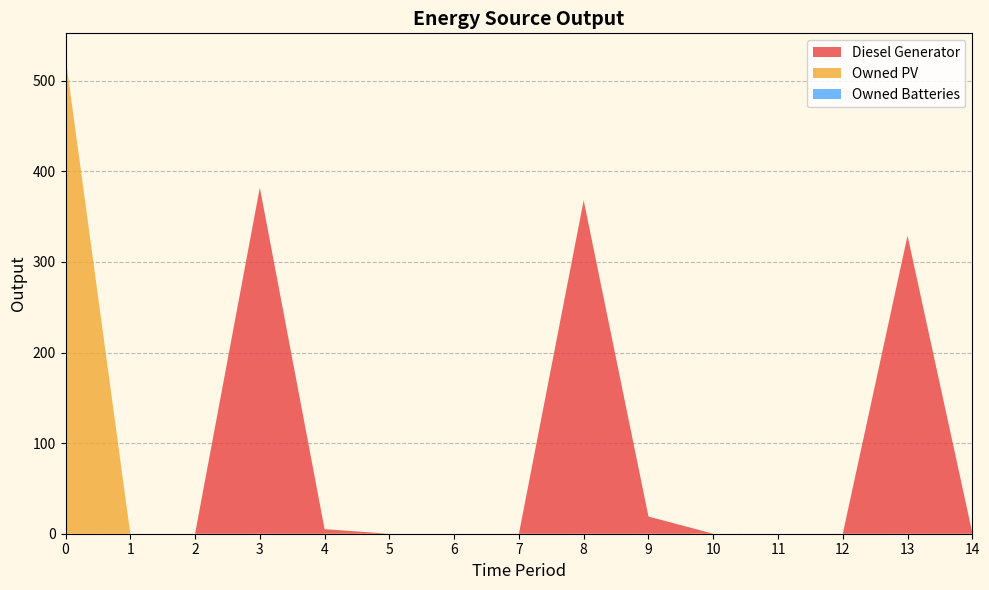

Reading right to left, list all the values displayed in this chart.

Diesel Generator: 14=1	13=329	12=0	11=0	10=0	9=19	8=368	7=0	6=0	5=0	4=5	3=382	2=0	1=0	0=0
Owned PV: 14=0	13=0	12=0	11=0	10=0	9=0	8=0	7=0	6=0	5=0	4=0	3=0	2=0	1=0	0=526
Owned Batteries: 14=0	13=0	12=0	11=0	10=0	9=0	8=0	7=0	6=0	5=0	4=0	3=0	2=0	1=0	0=0